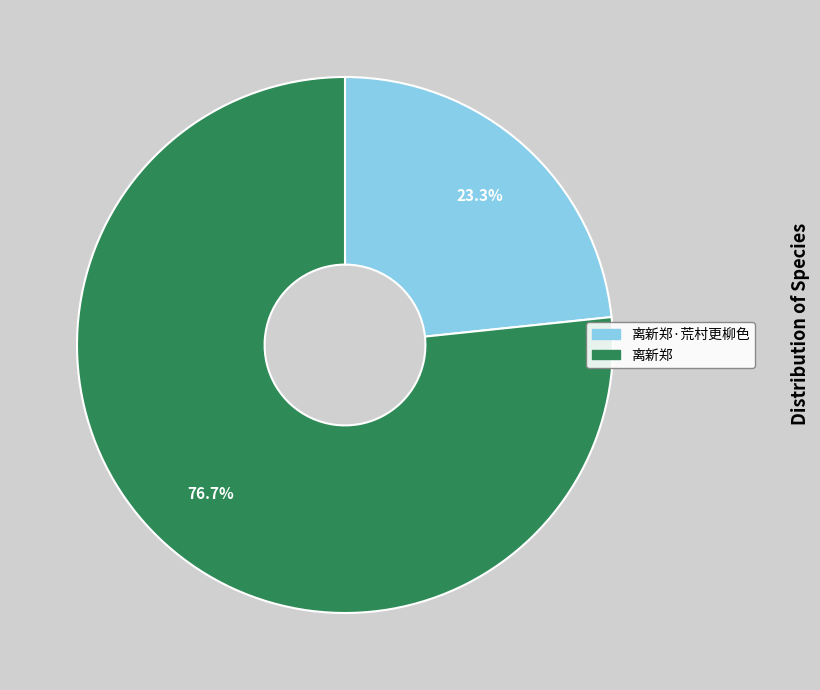

To the nearest percent, what is the difference between the 离新郑 and 离新郑·荒村更柳色 slice percentages?

53%